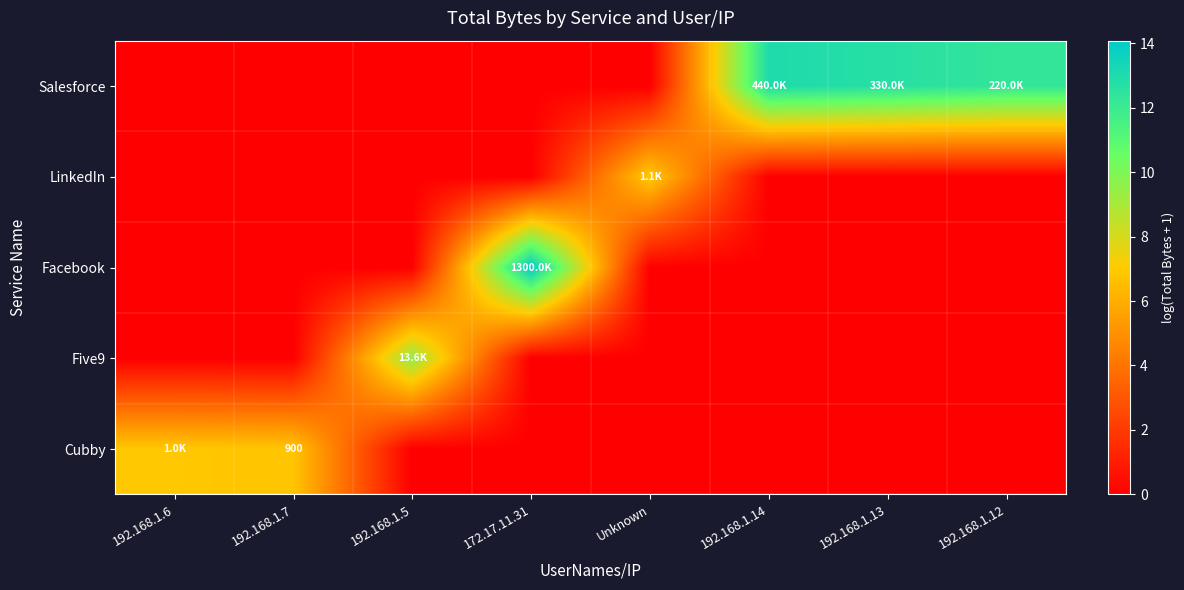

What is the maximum value for Facebook?

14.1